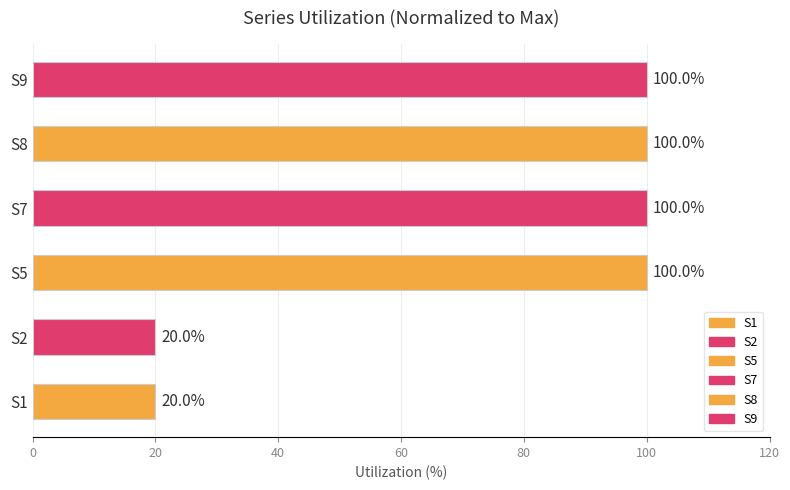

What is the ratio of the value at S9 to the value at S1?

5.0